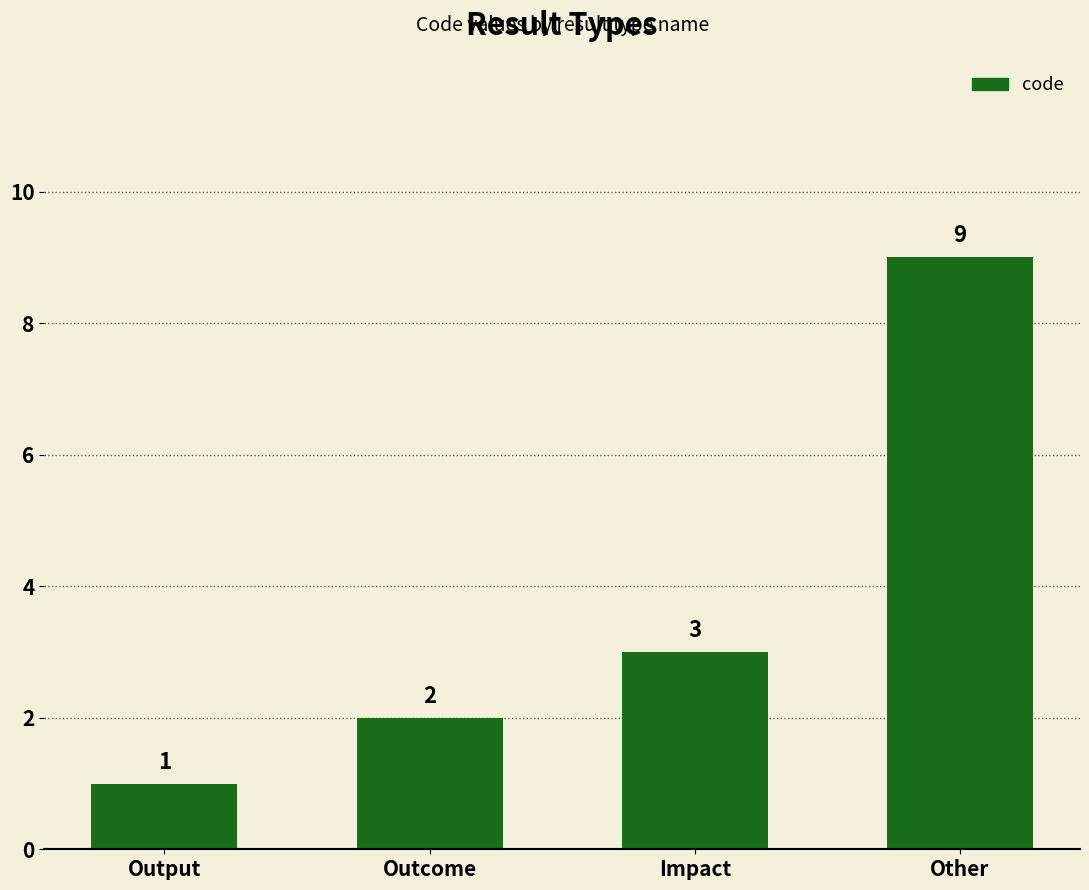

What is the average value?

4